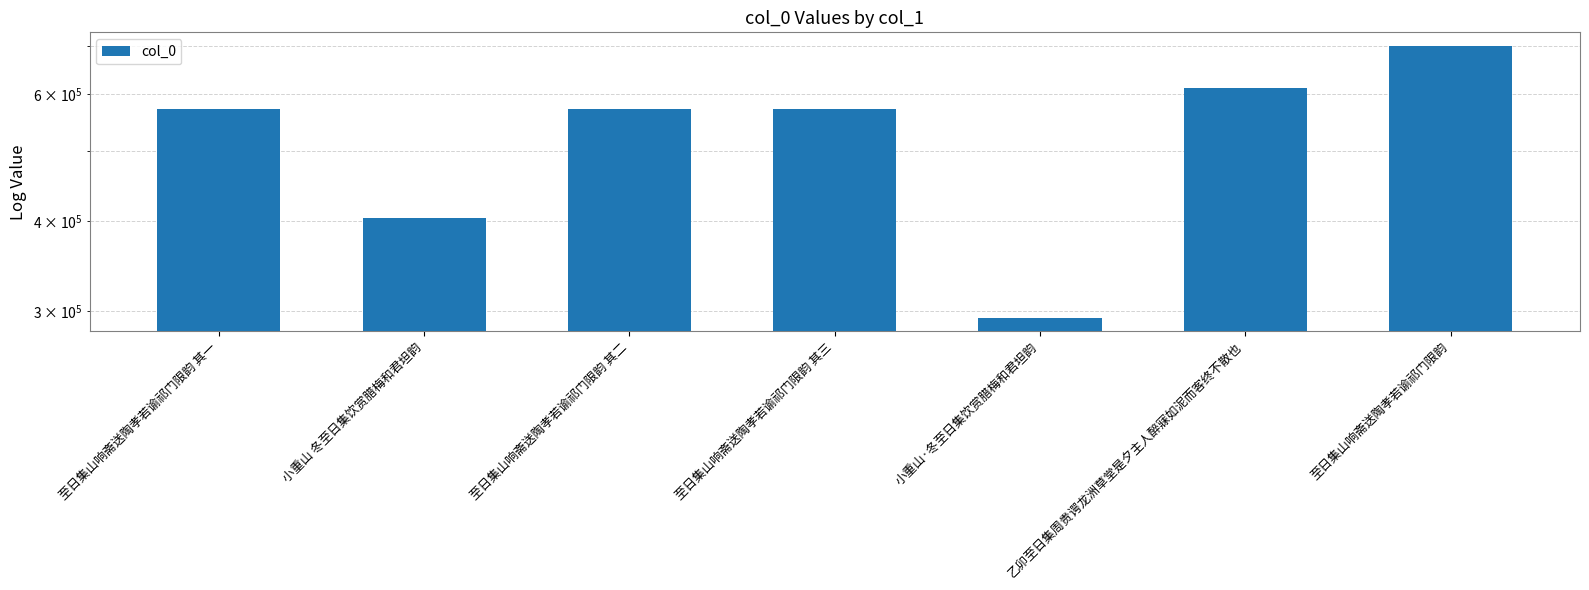

Which has a higher value, 至日集山响斋送陶孝若谕祁门限韵 其二 or 乙卯至日集周贵谔龙洲草堂是夕主人醉寐如泥而客终不散也?

乙卯至日集周贵谔龙洲草堂是夕主人醉寐如泥而客终不散也